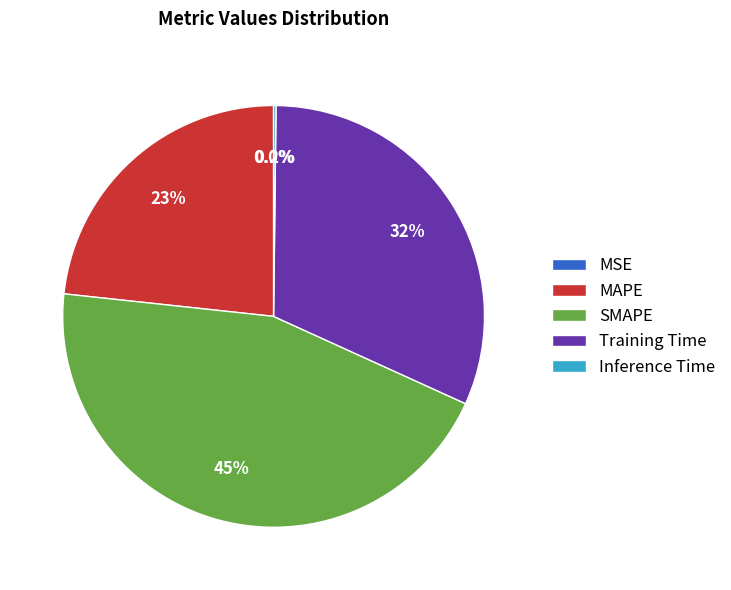

Do MAPE and SMAPE together represent more than half of the pie?

Yes